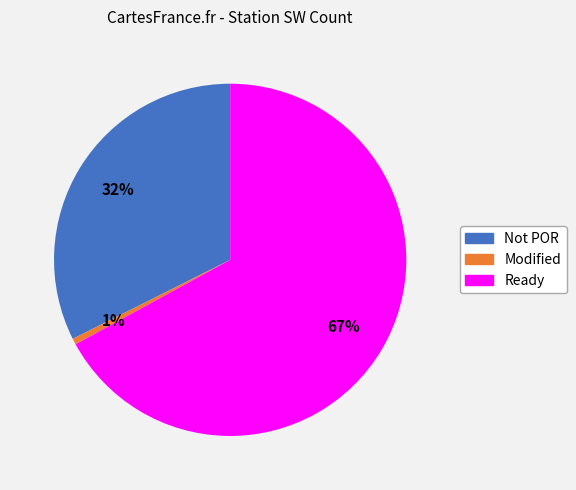

To the nearest percent, what is the difference between the largest and smallest slice percentages?

66%